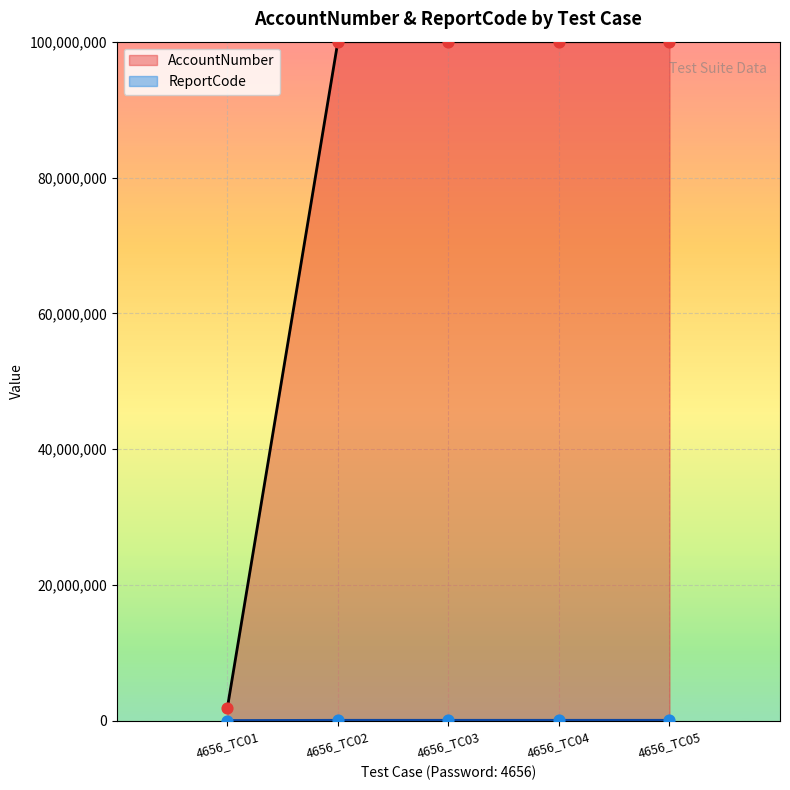

Which series reaches the minimum Y coordinate?

ReportCode